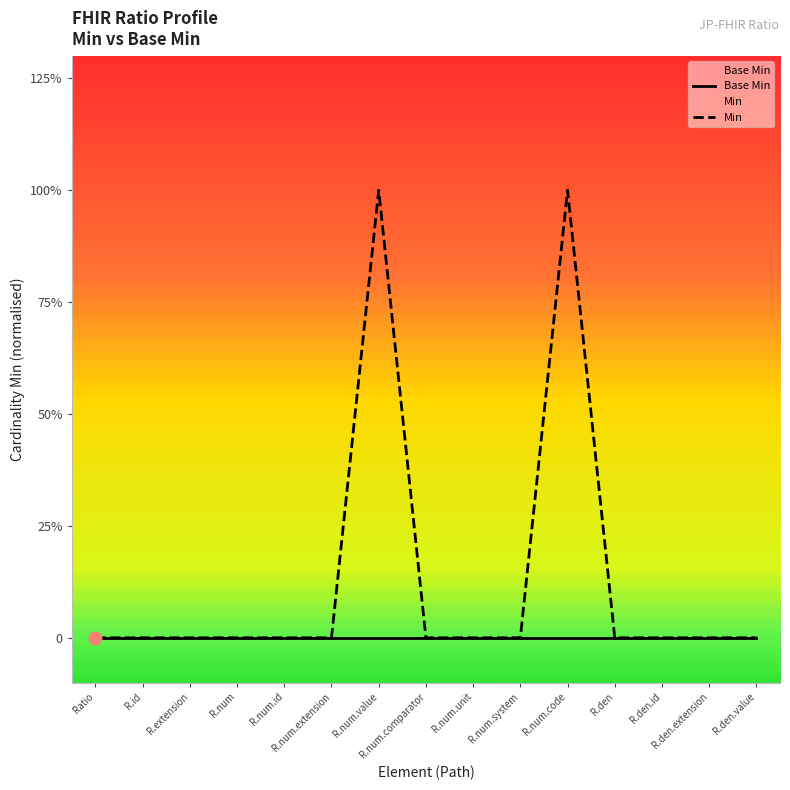

At which category is the sum across all series the highest?

R.num.value